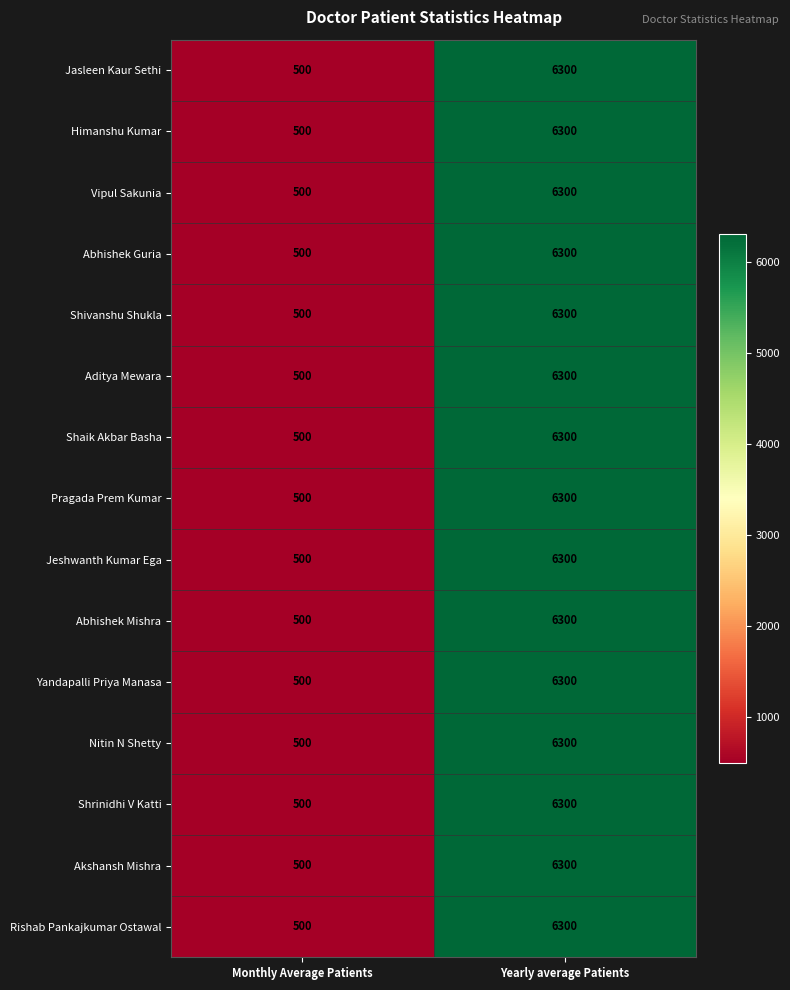

The value of Abhishek Mishra at Yearly average Patients is 9572. True or false?

False